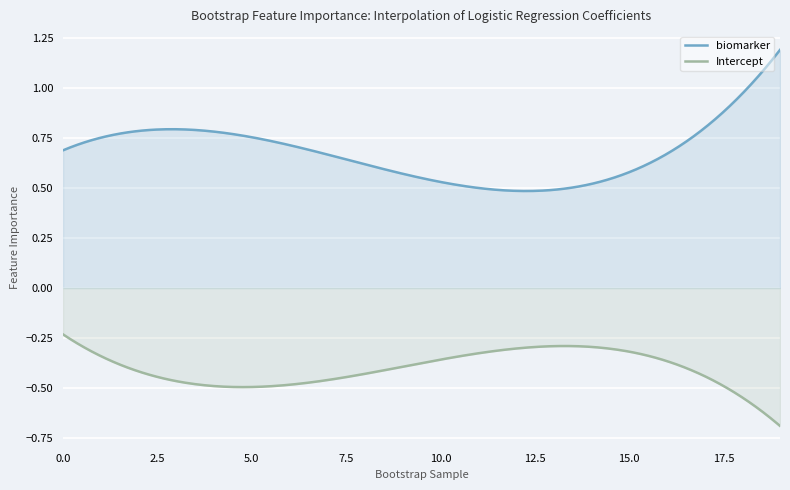

Which series has the largest total across all categories?

biomarker